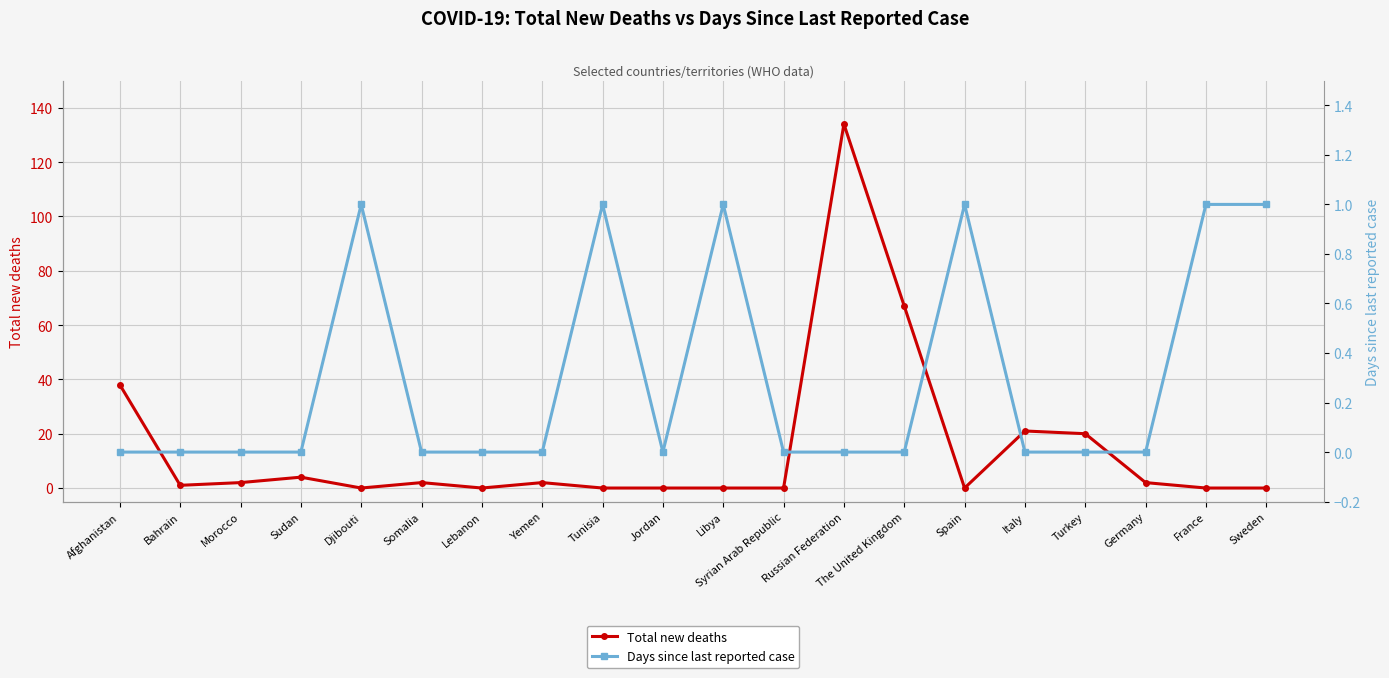

True or false: Days since last reported case and Total new deaths intersect in this chart.

True